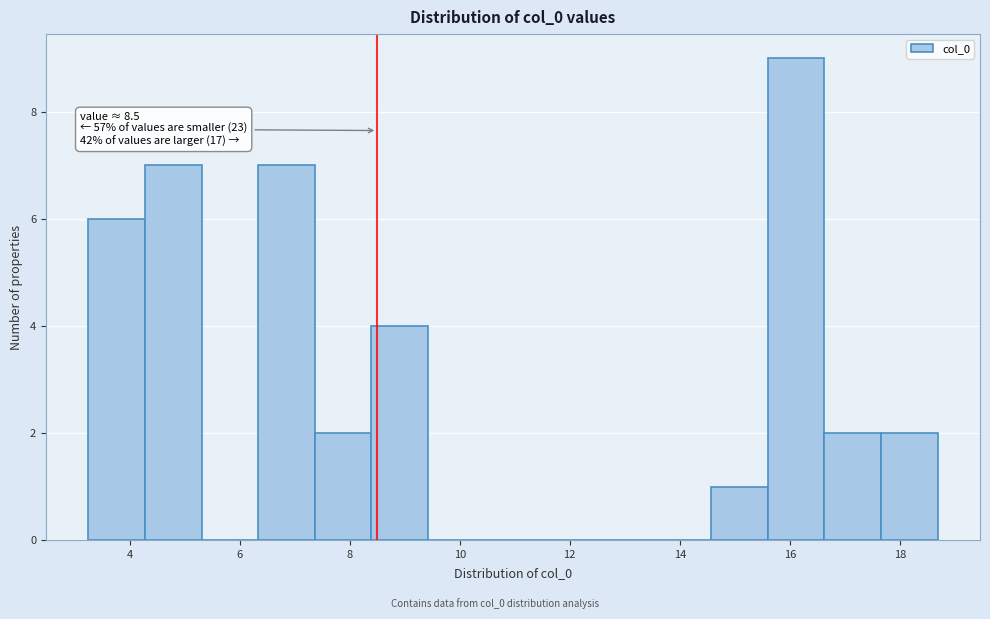

Which range on the x-axis has the tallest bar?

15.6 to 16.6